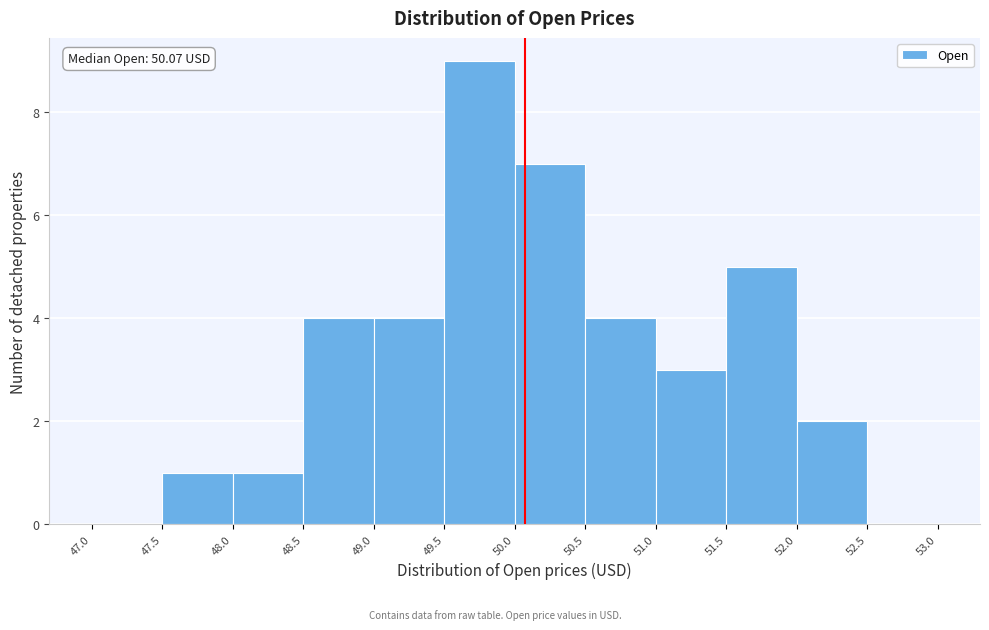

Over which range of the x-axis is the bar tallest?

49.5 to 50.0